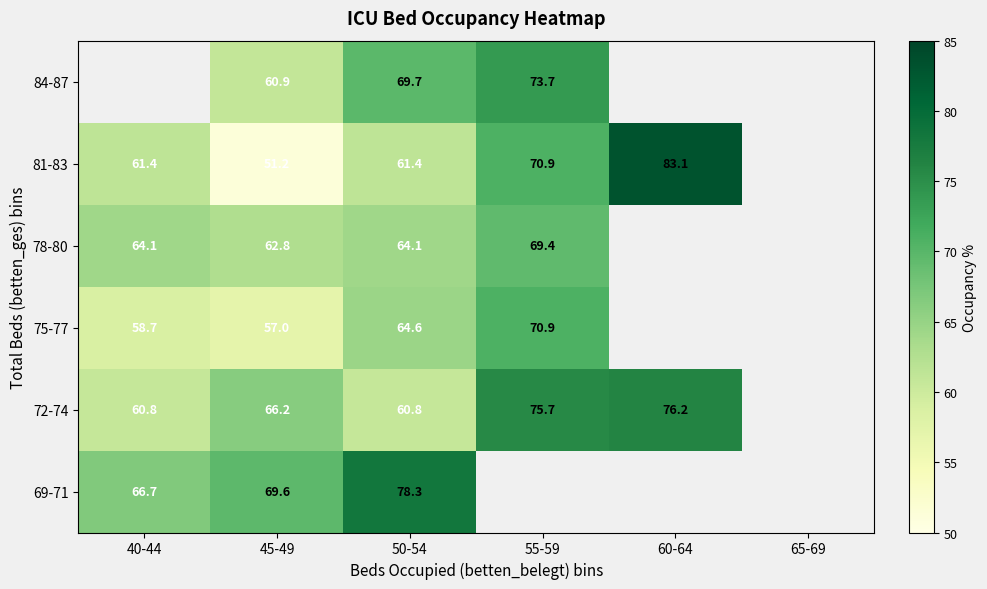

What is the difference between the highest and lowest values at 45-49?

18.4